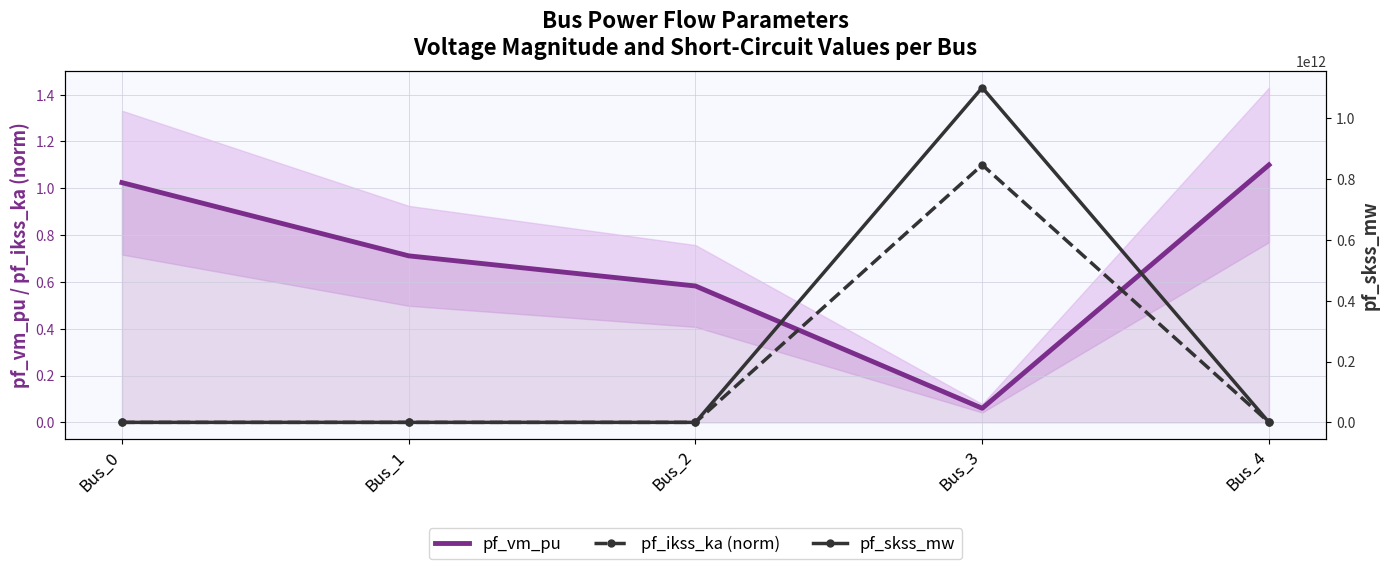

Which series has the largest total across all categories?

pf_skss_mw